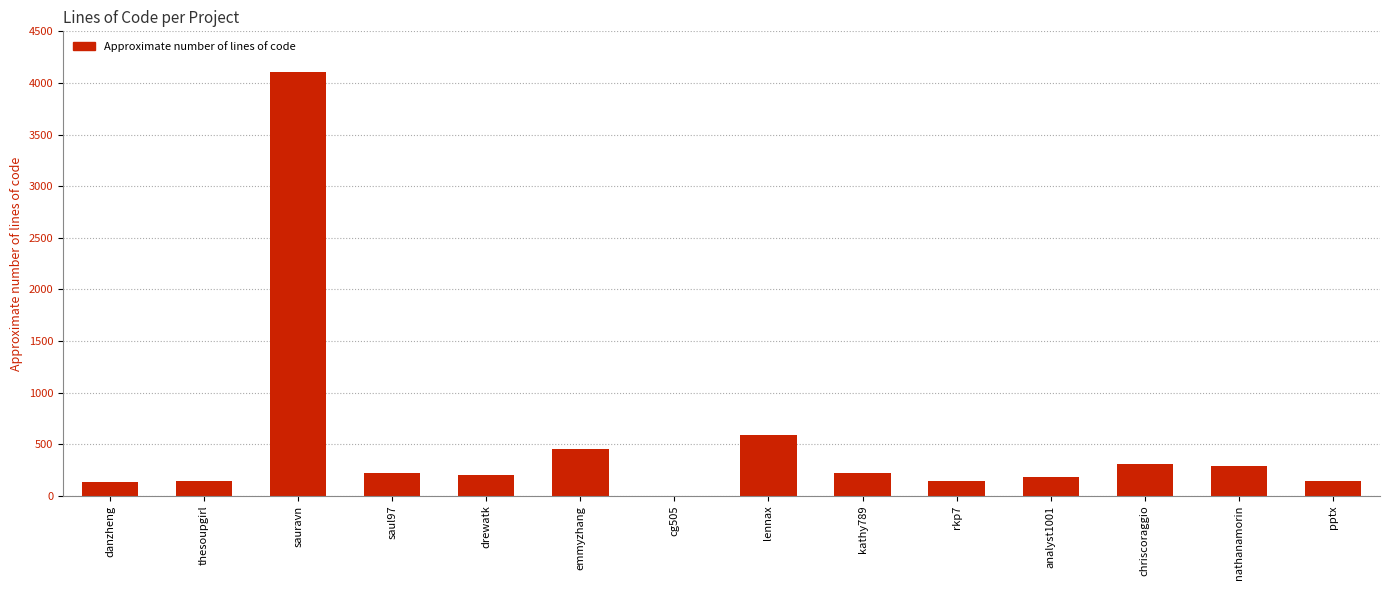

Which label corresponds to the largest value in the chart?

sauravn